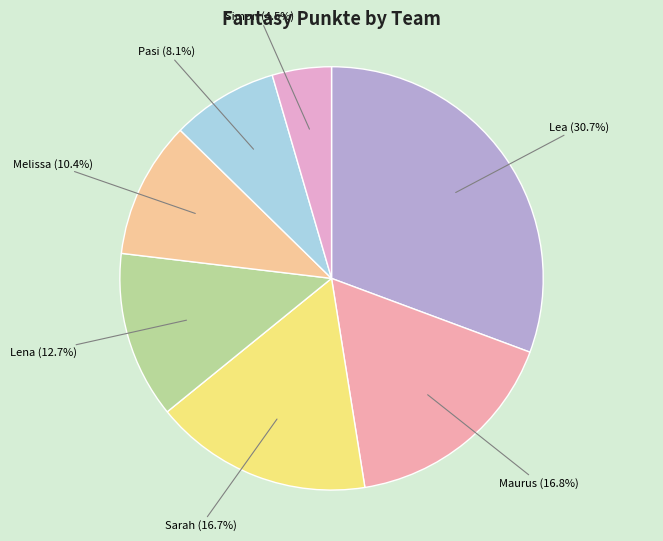

To the nearest percent, what is the combined percentage of Maurus and Pasi?

25%